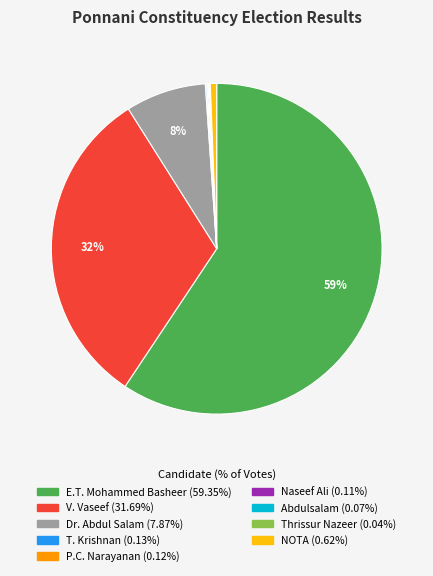

Is there any slice that represents more than half of the pie?

Yes